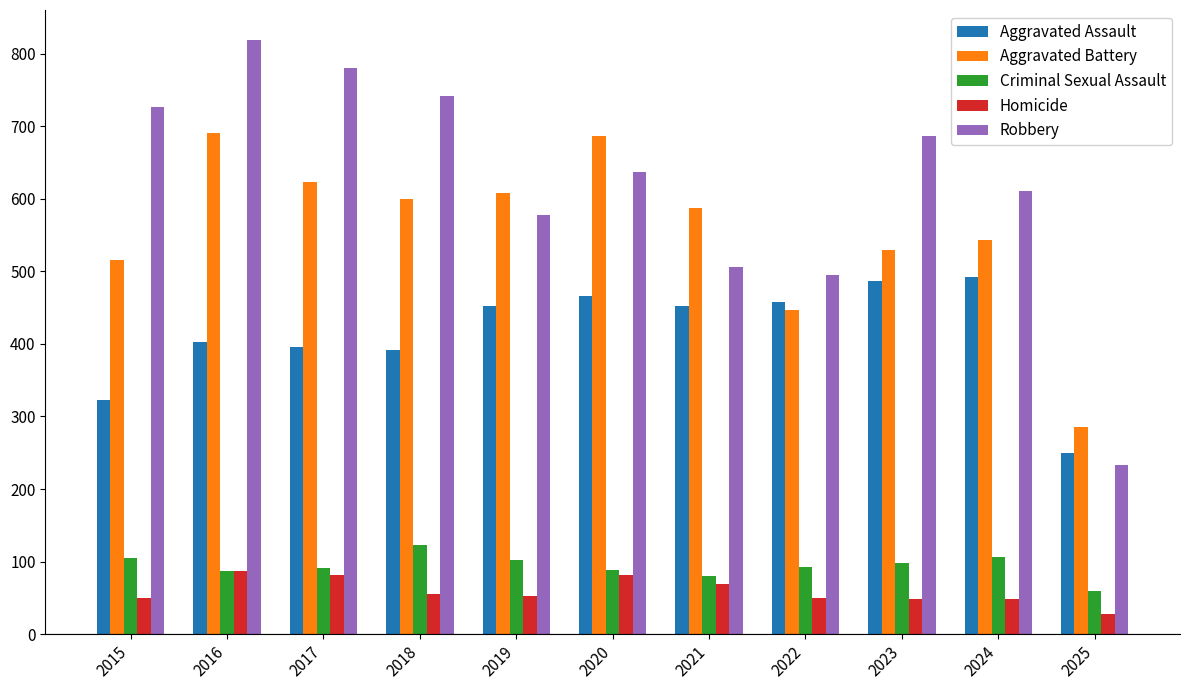

What is the value of the Homicide bar at the 3rd from the left?

82